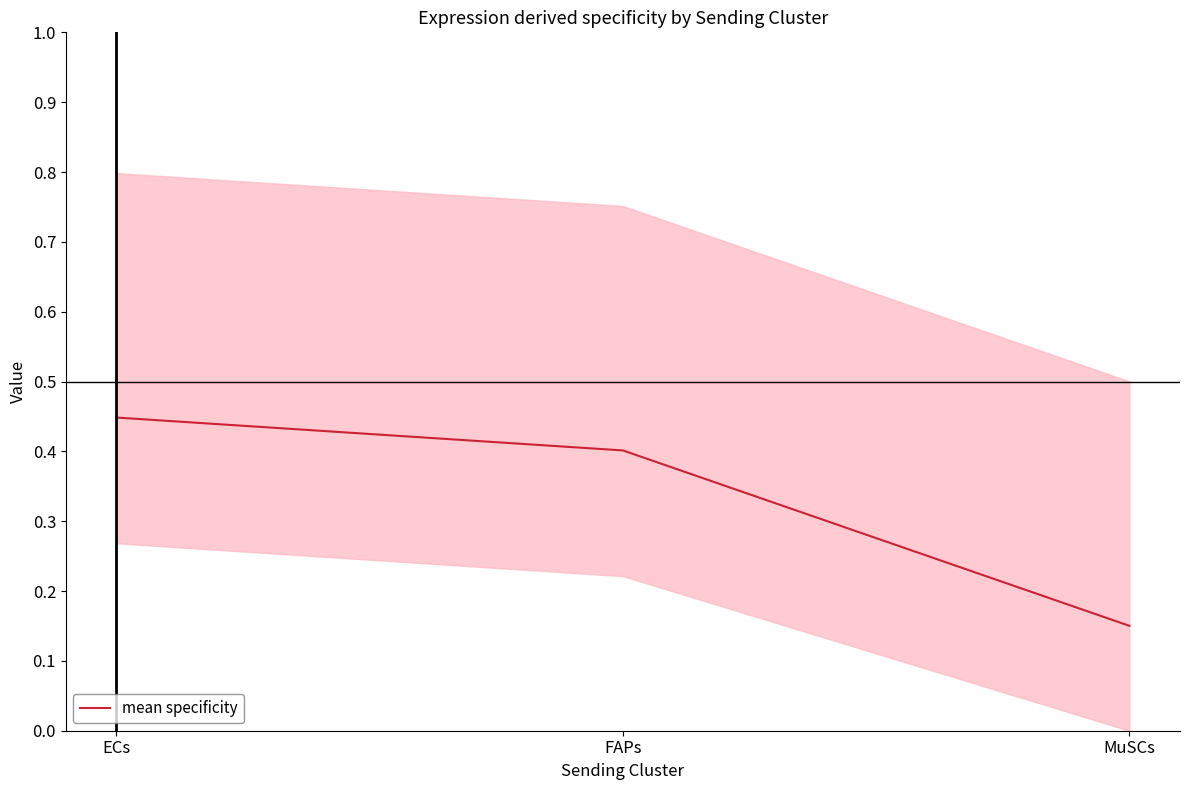

What value does the data have at FAPs?

0.4